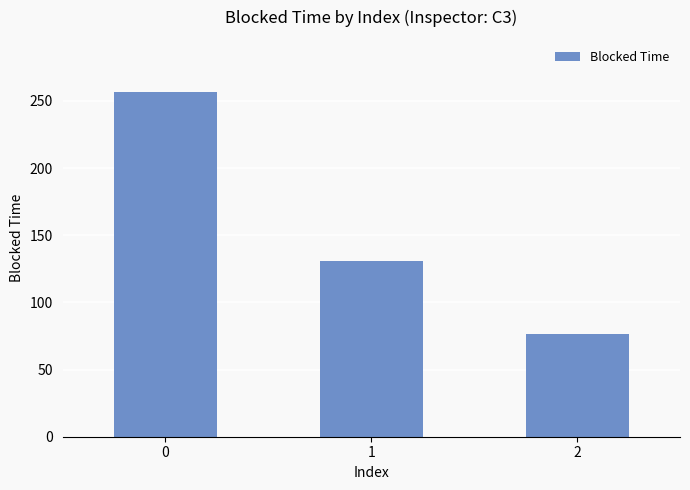

What is the ratio of the value at 2 to the value at 1?

0.6